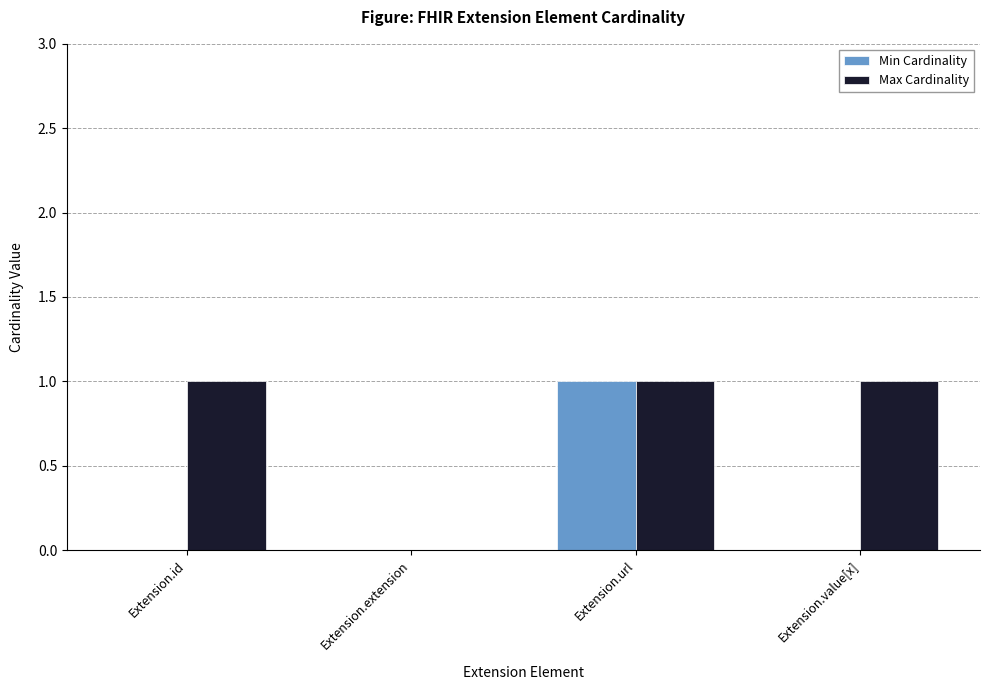

Which series changed the most between Extension.extension and Extension.value[x]?

Max Cardinality